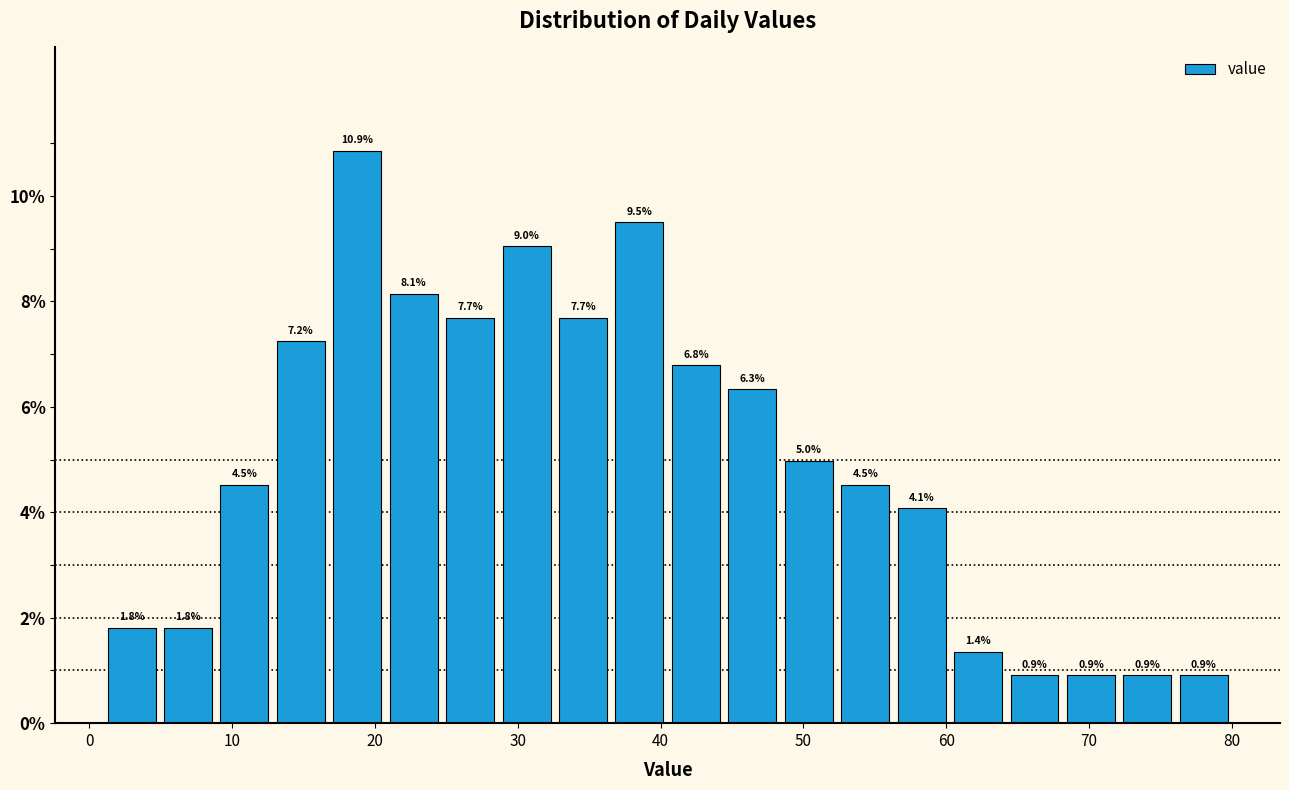

Read against the x-axis, roughly where is the centre of the tallest bar?

19